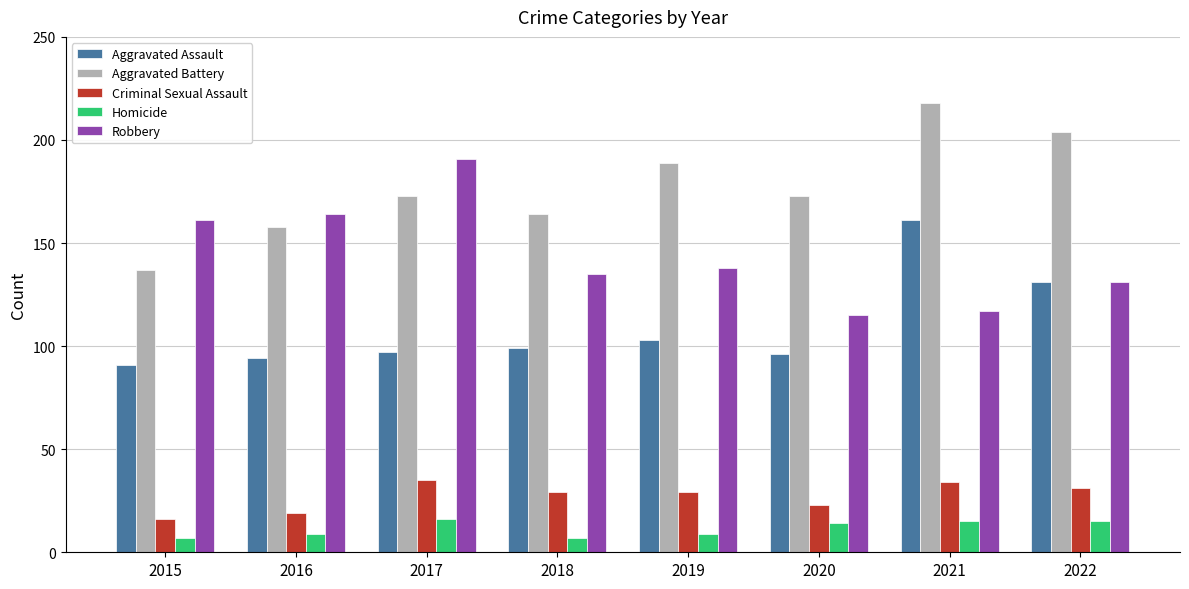

Which category has the highest value across all series?

2021